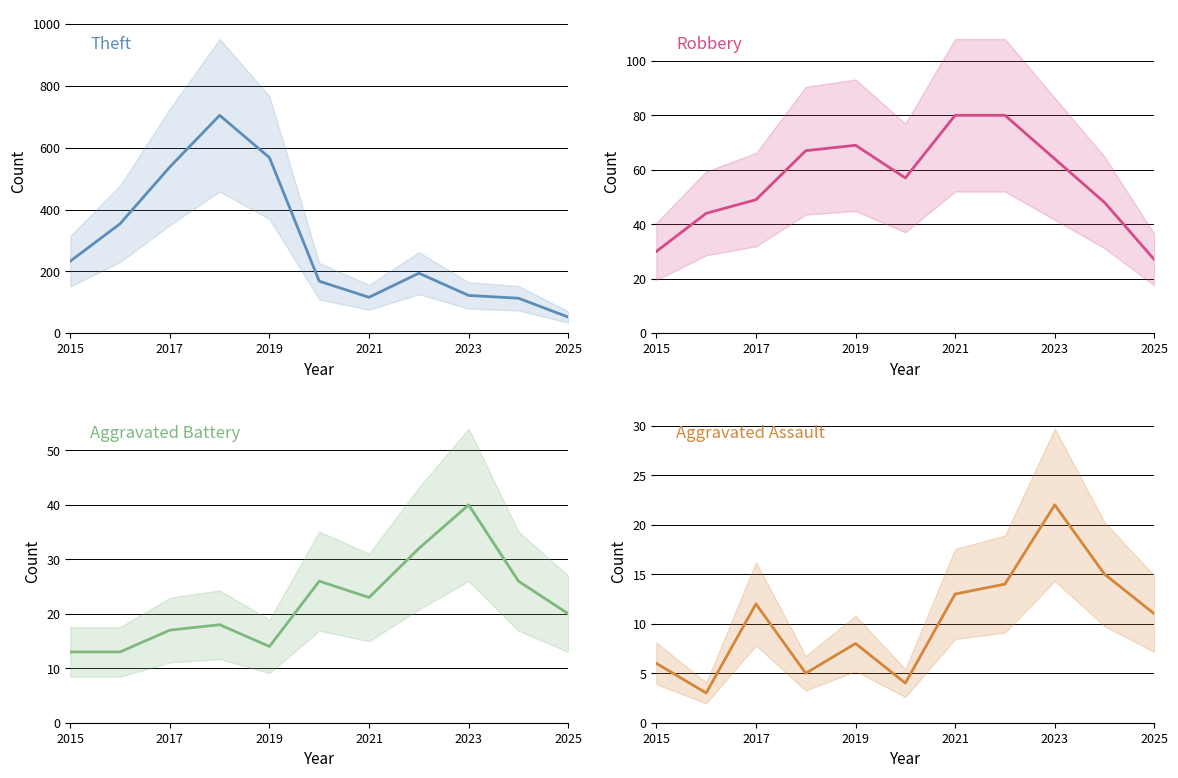

Is it true that Robbery equals 22 at 2017?

False